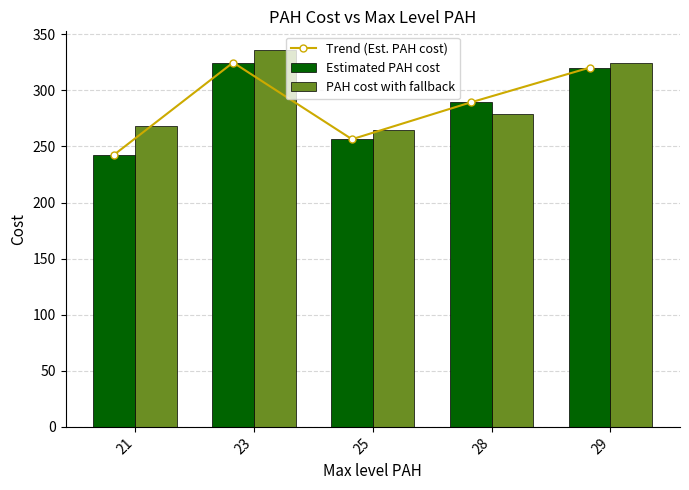

At which category does the chart reach its peak across all series?

23